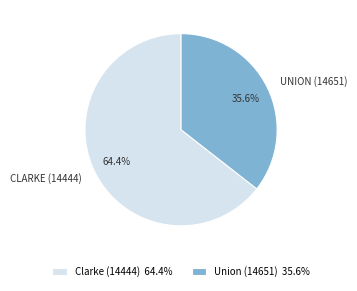

True or false: Union (14651) accounts for 50% of the total.

False